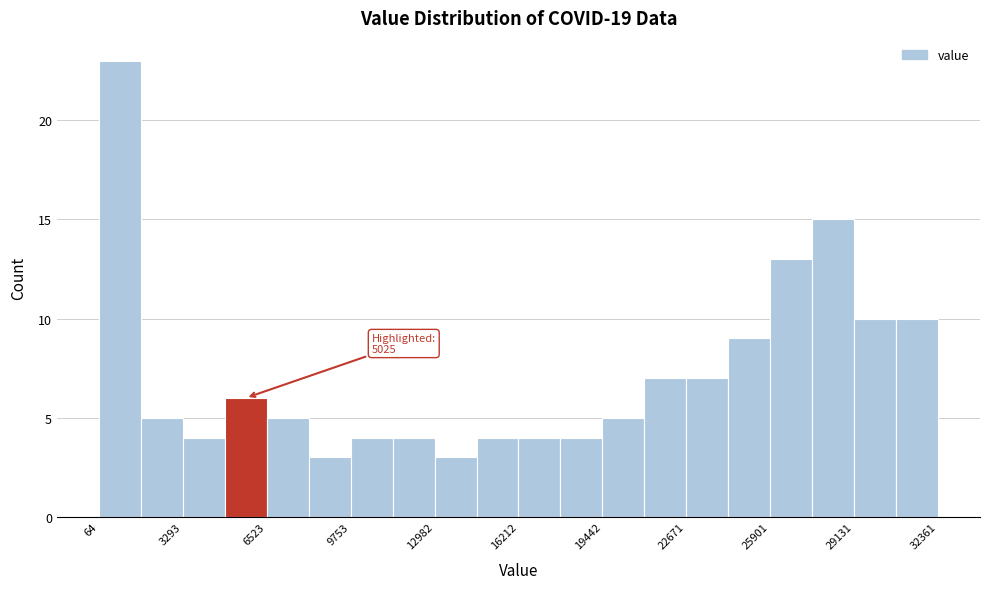

Read against the x-axis, roughly where is the centre of the tallest bar?

1000